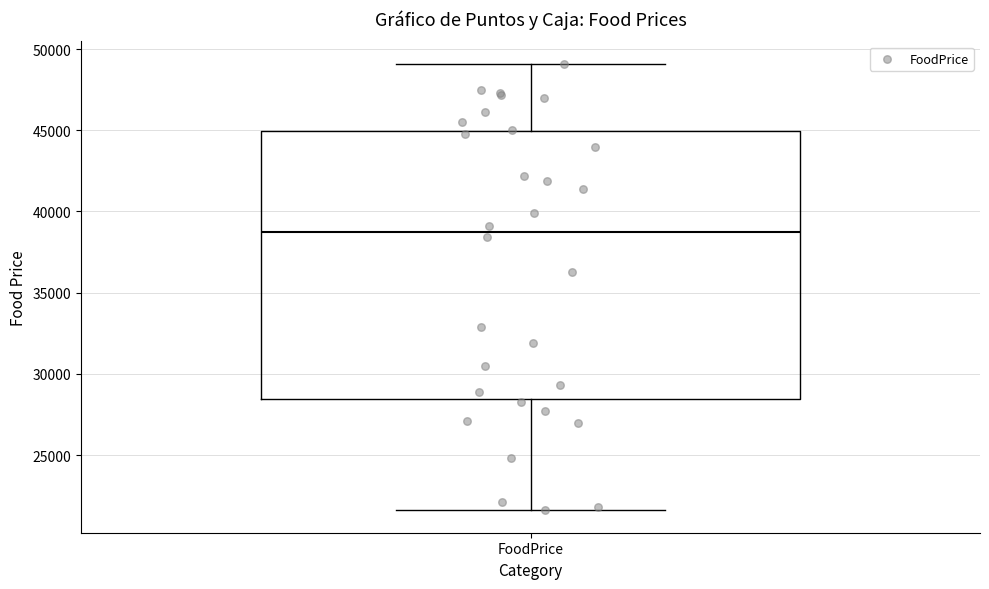

Where does the lower whisker of the box for FoodPrice end on the y-axis? The values are not printed on the chart, so give them approximately, as read against the axis.

21500